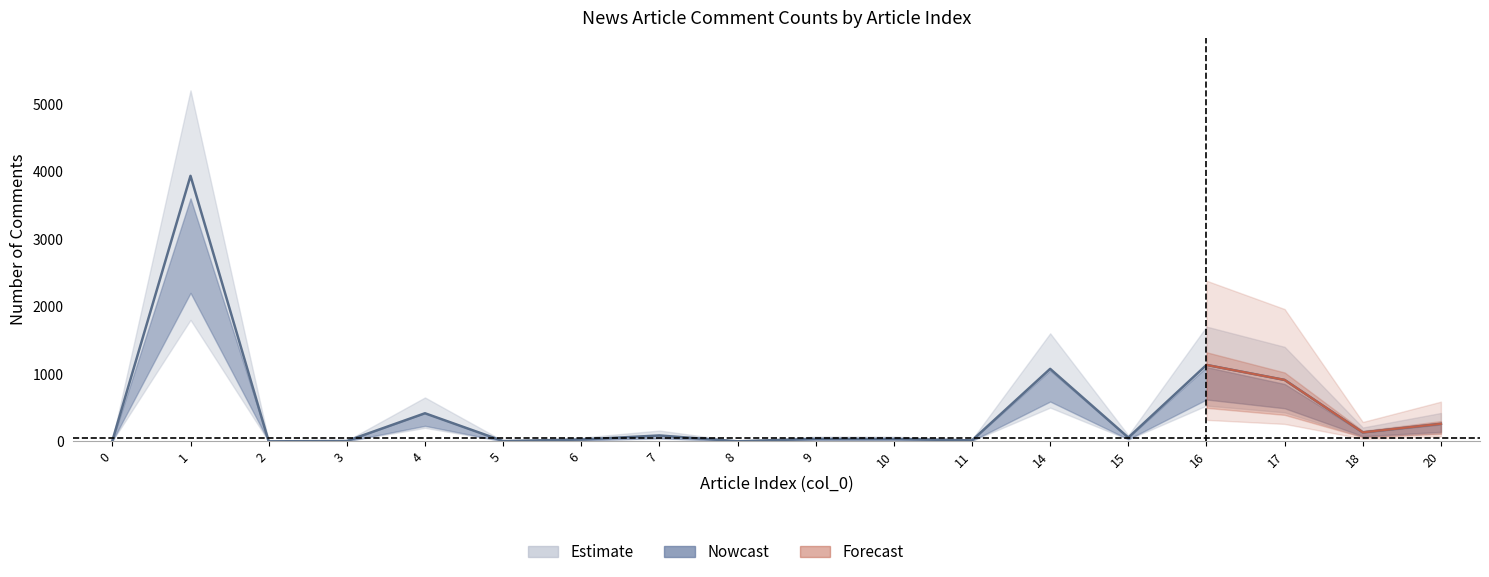

True or false: lower_bound has more than 0 interior local peaks.

True